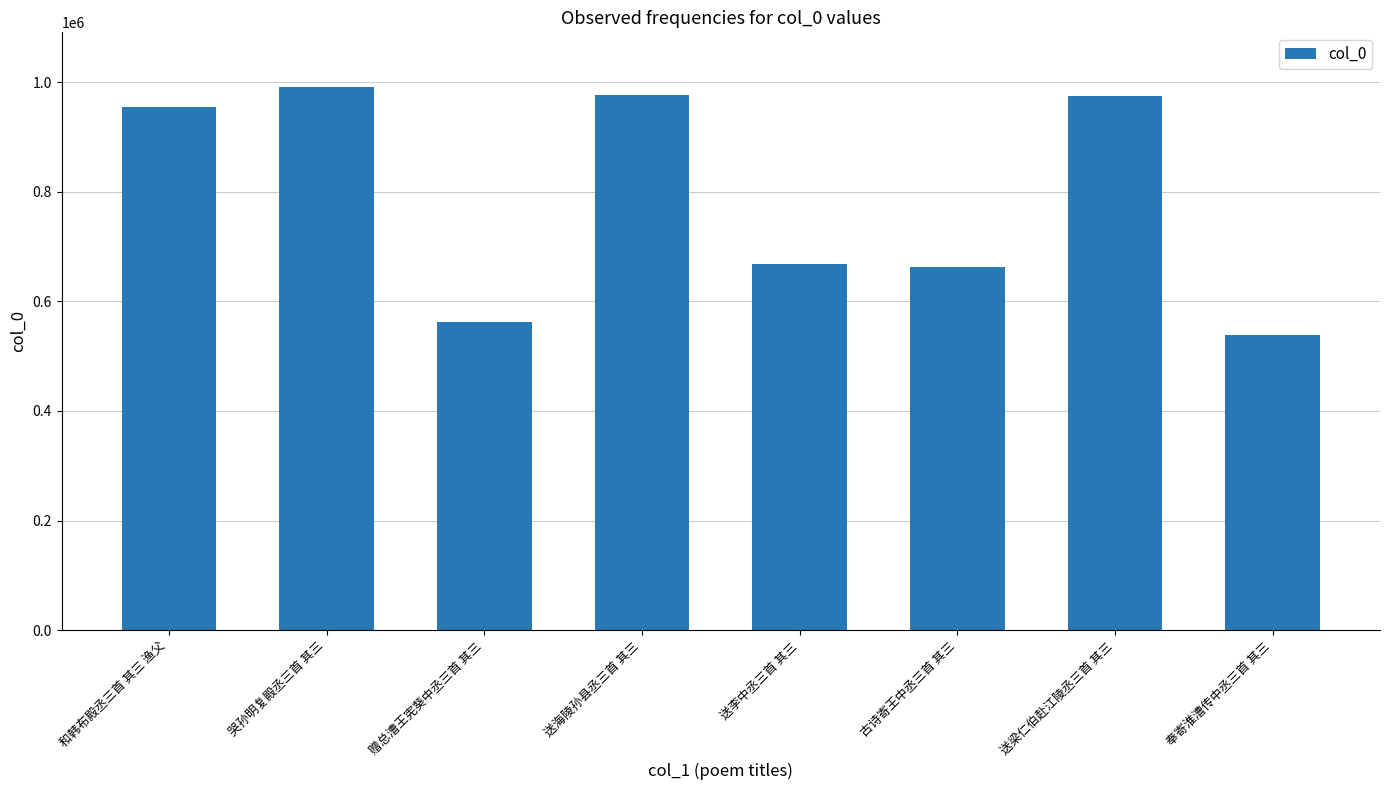

Between 奉寄淮漕传中丞三首 其三 and 送李中丞三首 其三, which is larger?

送李中丞三首 其三